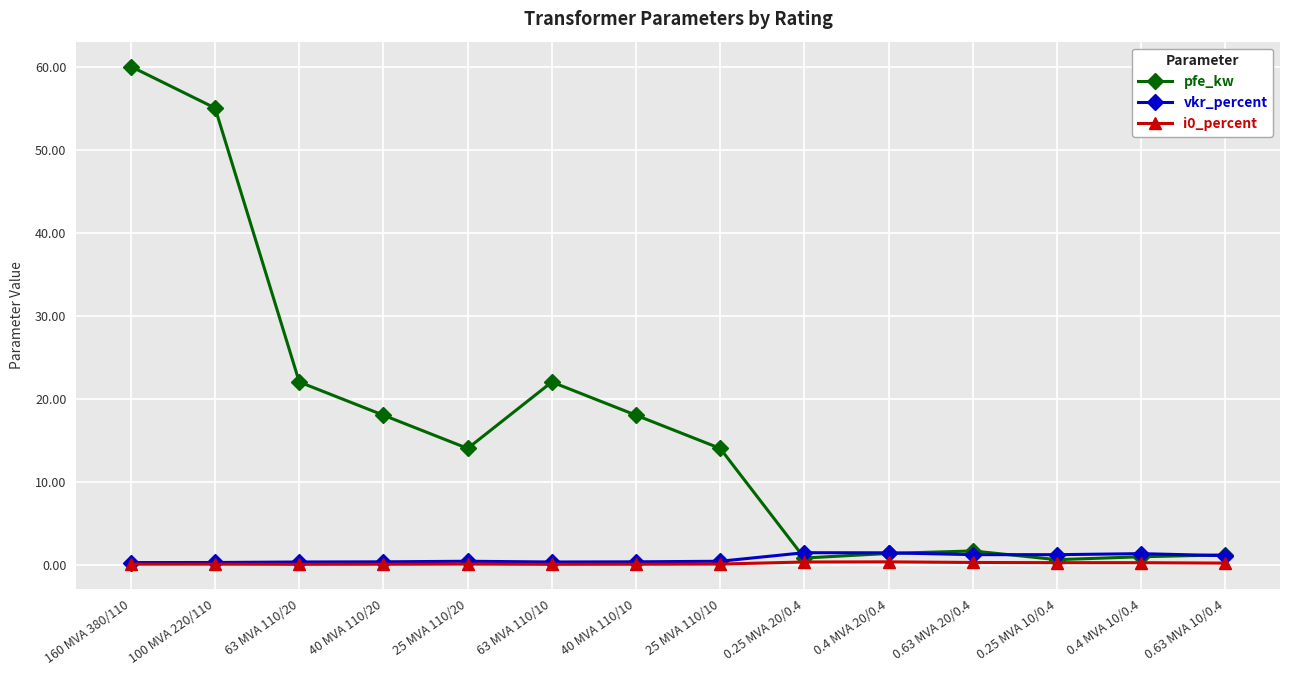

The pfe_kw series shows 11.6 at 63 MVA 110/10. True or false?

False